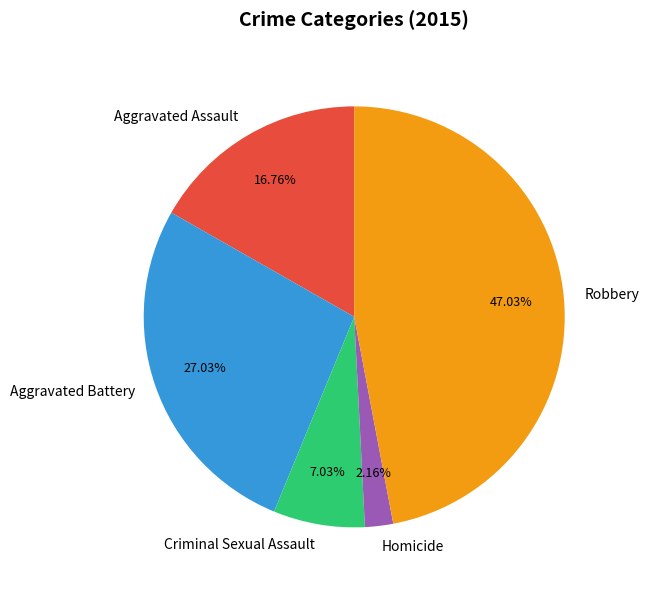

To the nearest percent, what is the average slice percentage?

20%